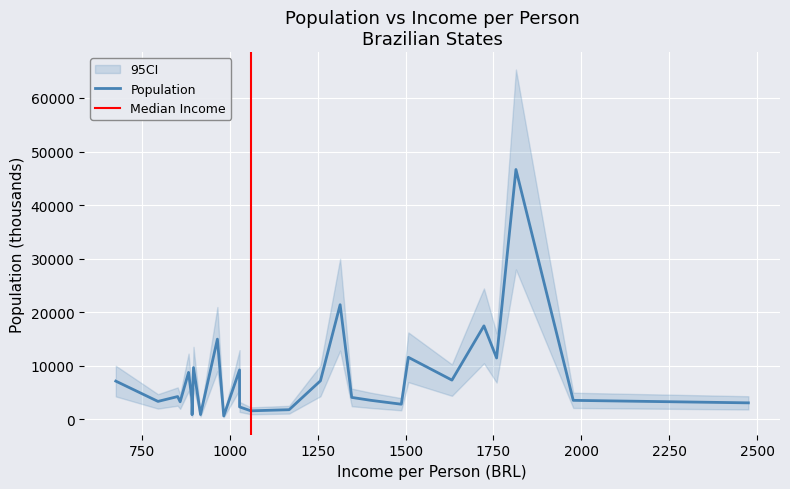

At which category does the data reach its first local peak?

852